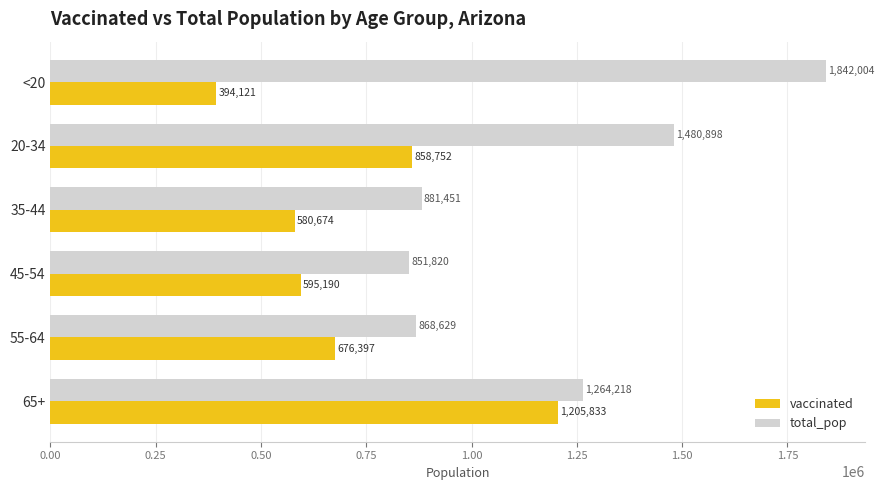

The vaccinated series shows 1205833 at 65+. True or false?

True